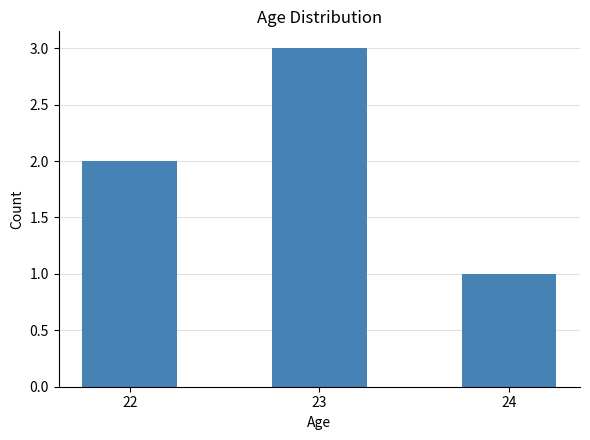

Count the number of data series in this chart.

1